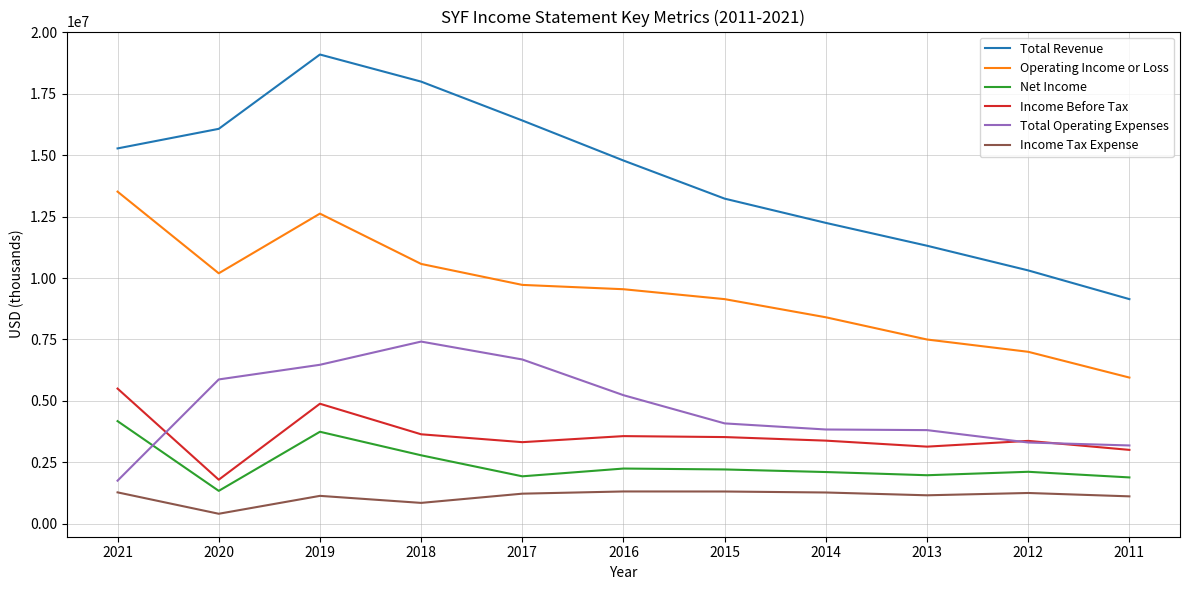

What is the difference between the maximum and minimum values in the Total Operating Expenses series?

5657000